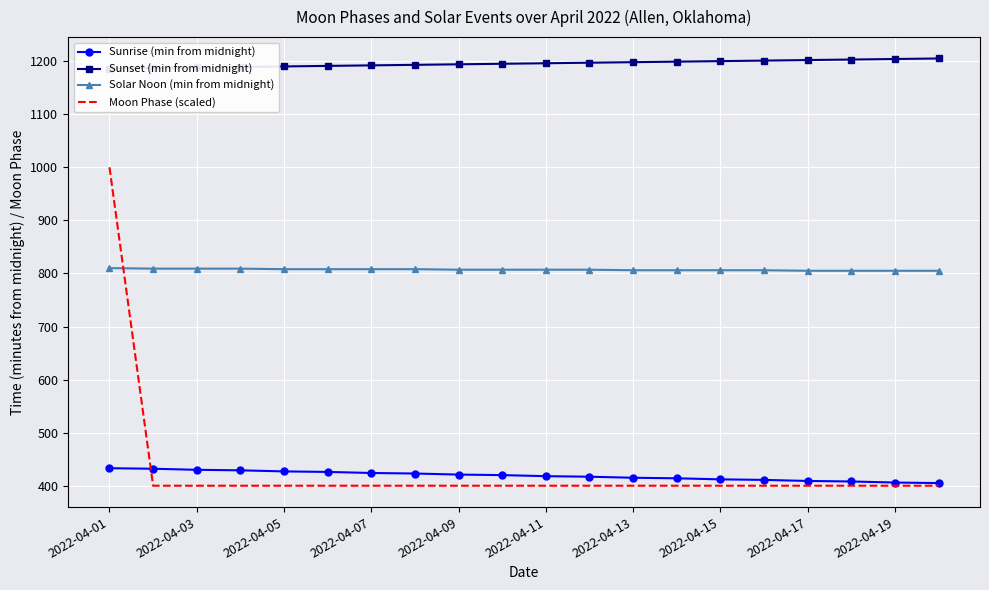

The value of Sunrise (min from midnight) at 2022-04-17 is 589. True or false?

False